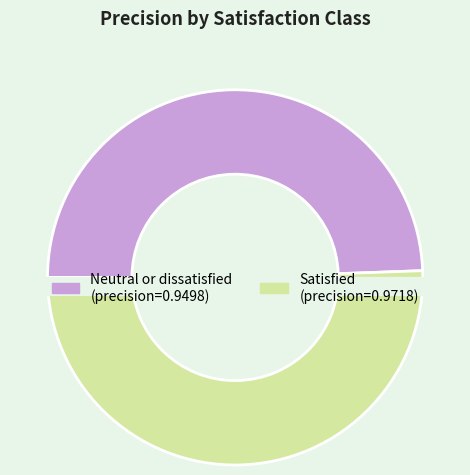

What percentage is NOT represented by Neutral or dissatisfied?

50.6%